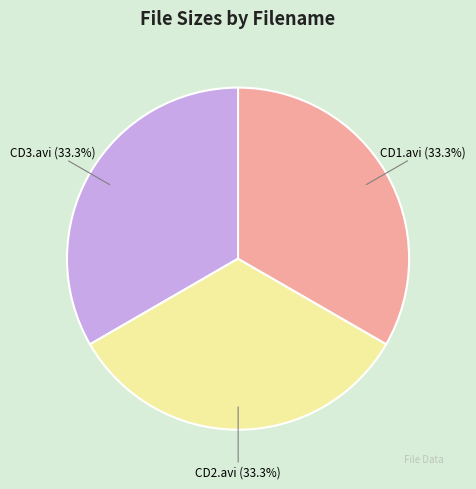

How many segments does this pie chart have?

3